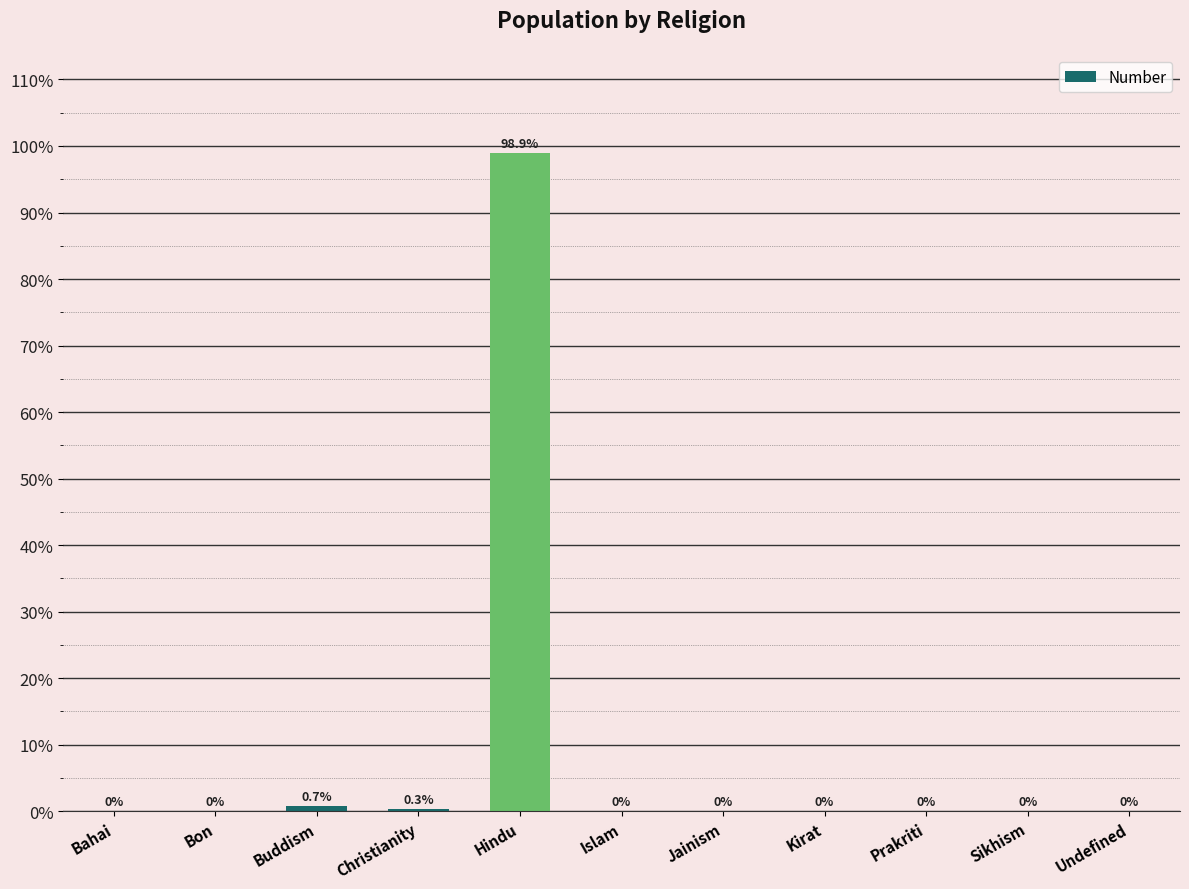

Are the bars horizontal?

No